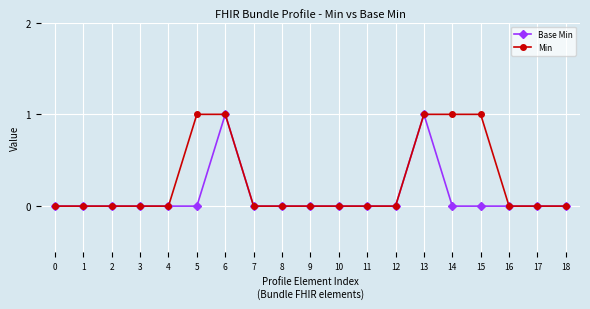

How many lines are shown in the chart?

2